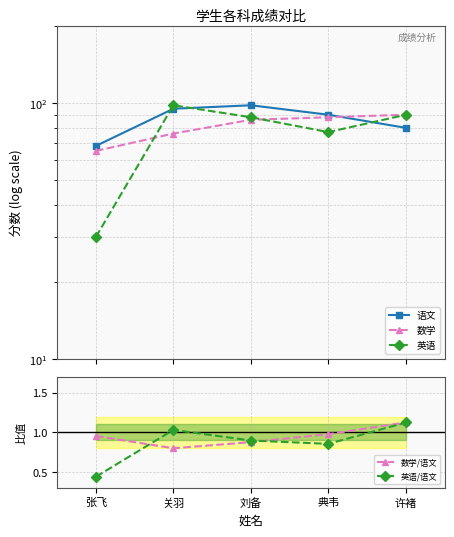

Reading left to right, transcribe all the data shown in this chart.

语文: 张飞=68.0	关羽=95.0	刘备=98.0	典韦=90.0	许褚=80.0
数学: 张飞=65.0	关羽=76.0	刘备=86.0	典韦=88.0	许褚=90.0
英语: 张飞=30.0	关羽=98.0	刘备=88.0	典韦=77.0	许褚=90.0
数学/语文: 张飞=1.0	关羽=0.8	刘备=0.9	典韦=1.0	许褚=1.1
英语/语文: 张飞=0.4	关羽=1.0	刘备=0.9	典韦=0.9	许褚=1.1